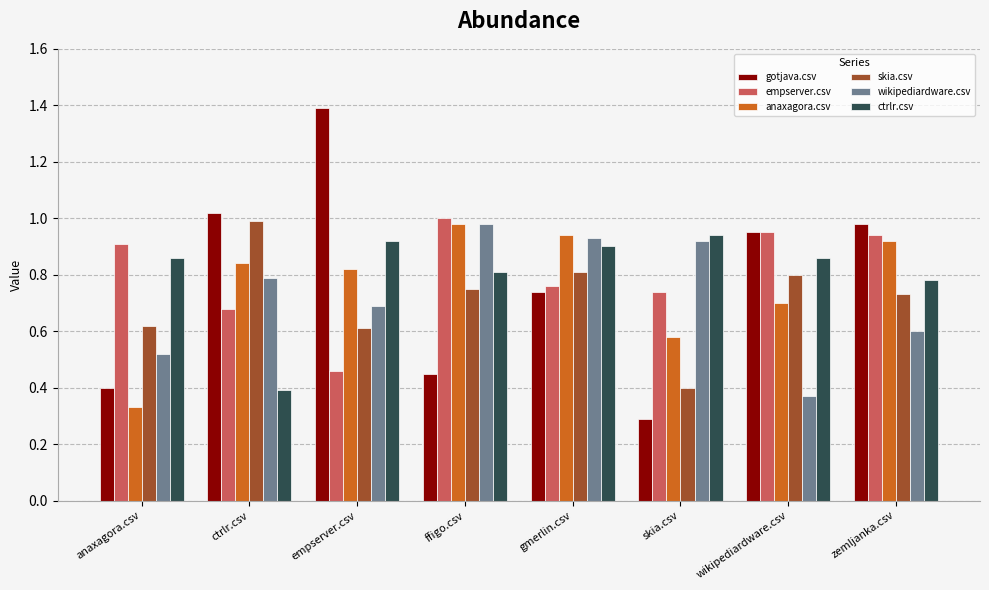

Where is gotjava.csv nearest to the value 0?

skia.csv